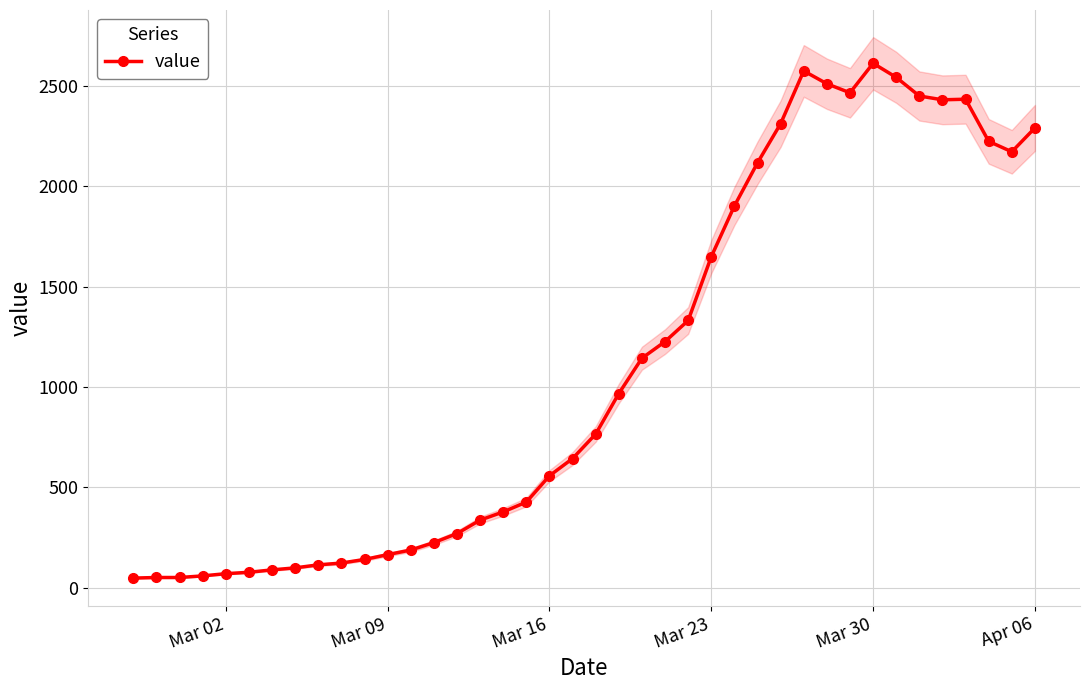

Reading right to left, what are all the values shown in this chart?

2292	2173	2225	2435	2432	2451	2544	2614	2467	2512	2576	2313	2118	1903	1650	1332	1227	1144	968	766	644	558	427	378	337	270	225	188	165	141	123	114	99	89	77	70	59	51	51	48